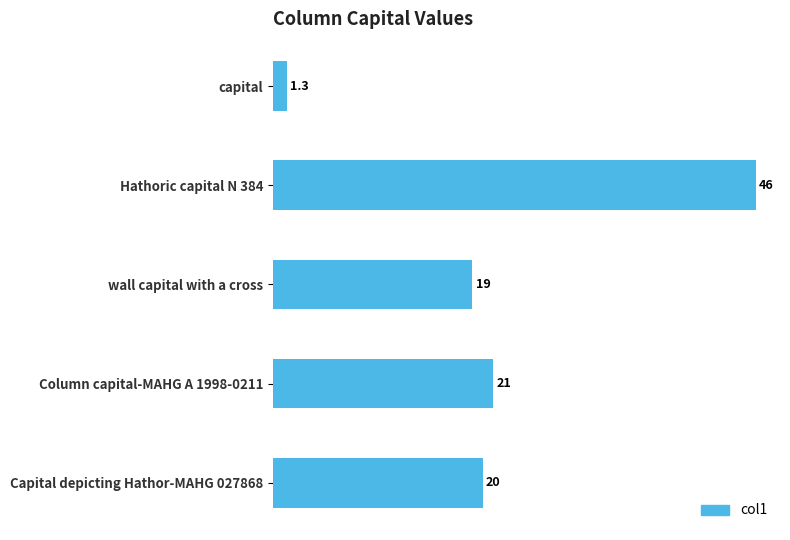

What is the value of the 3rd bar from the top?

19.0